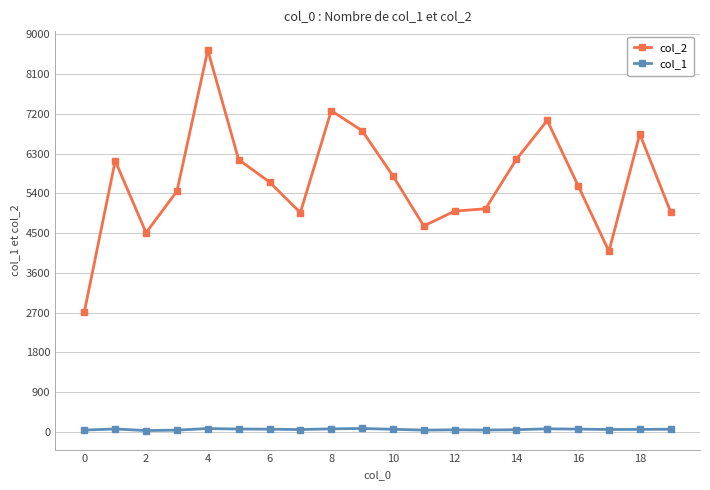

Which series has the largest range (max minus min)?

col_2